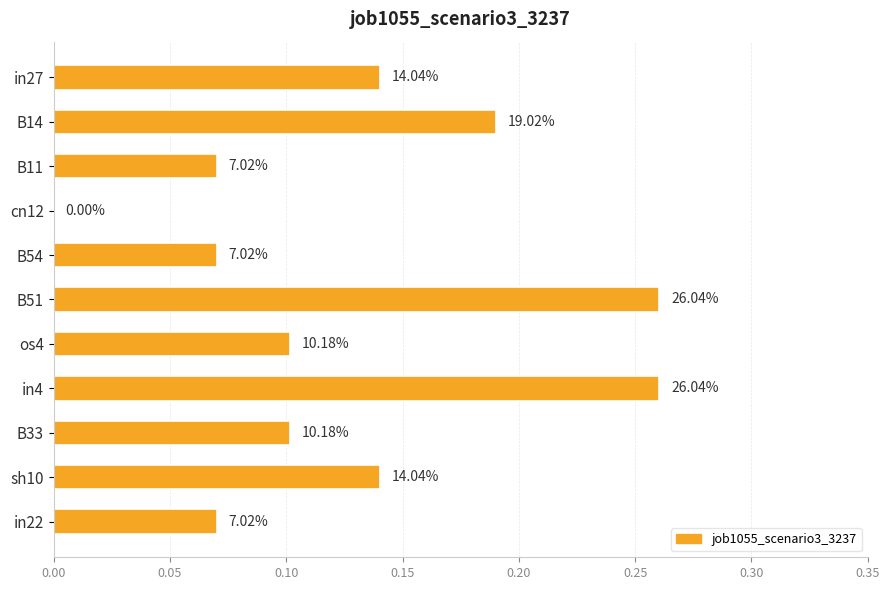

What is the average value?

0.1